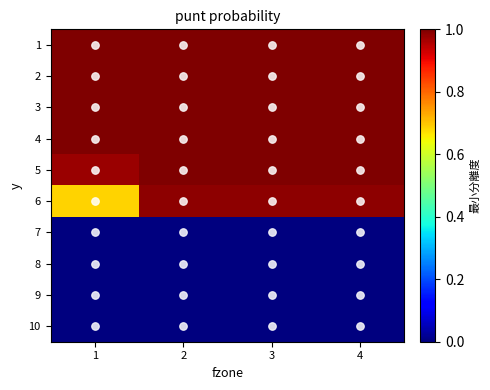

Reading left to right, list all the values displayed in this chart.

1: 1=1.0	2=1.0	3=1.0	4=1.0
2: 1=1.0	2=1.0	3=1.0	4=1.0
3: 1=1.0	2=1.0	3=1.0	4=1.0
4: 1=1.0	2=1.0	3=1.0	4=1.0
5: 1=1.0	2=1.0	3=1.0	4=1.0
6: 1=0.7	2=1.0	3=1.0	4=1.0
7: 1=0.0	2=0.0	3=0.0	4=0.0
8: 1=0.0	2=0.0	3=0.0	4=0.0
9: 1=0.0	2=0.0	3=0.0	4=0.0
10: 1=0.0	2=0.0	3=0.0	4=0.0